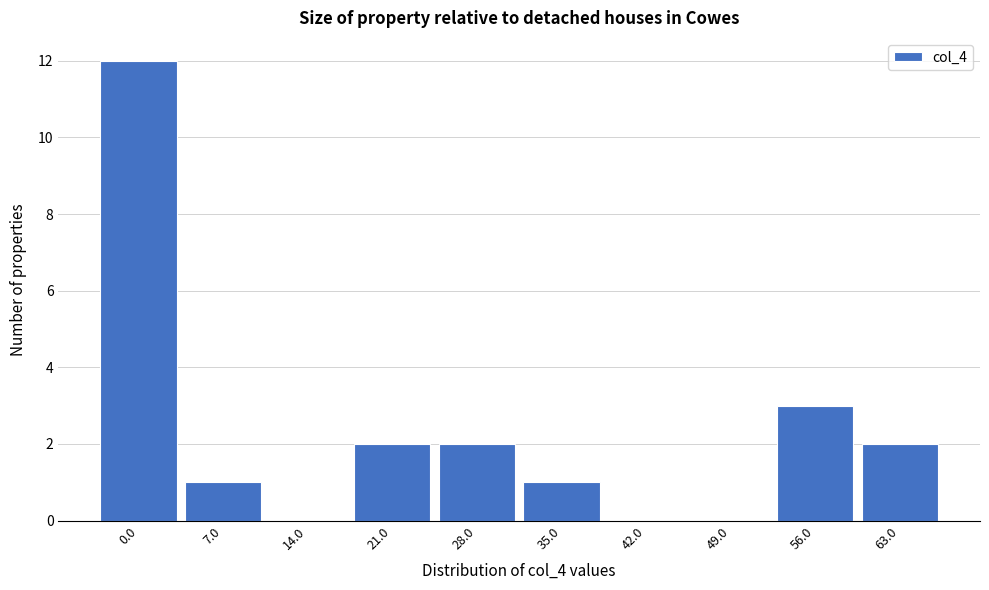

What is the change in value from 0.0 to 21.0?

-10